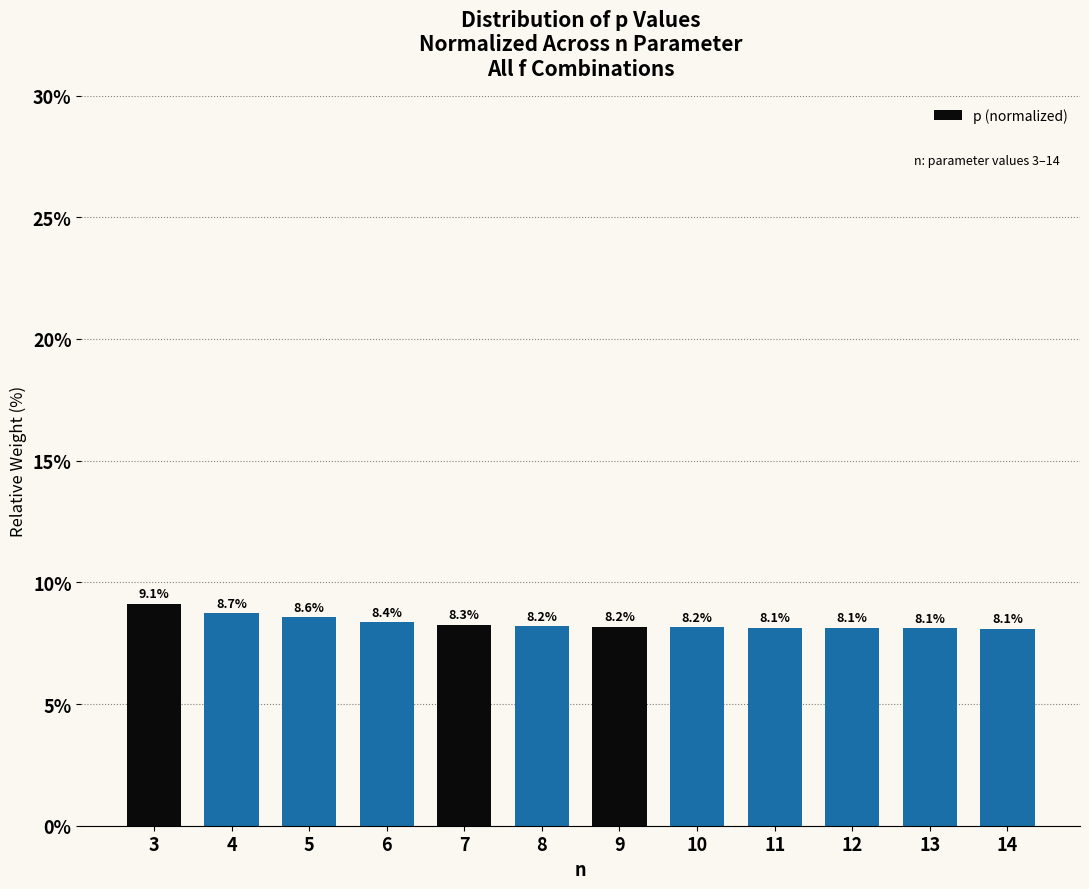

Reading left to right, extract all data points from this chart.

3=9.1	4=8.7	5=8.6	6=8.4	7=8.3	8=8.2	9=8.2	10=8.2	11=8.1	12=8.1	13=8.1	14=8.1